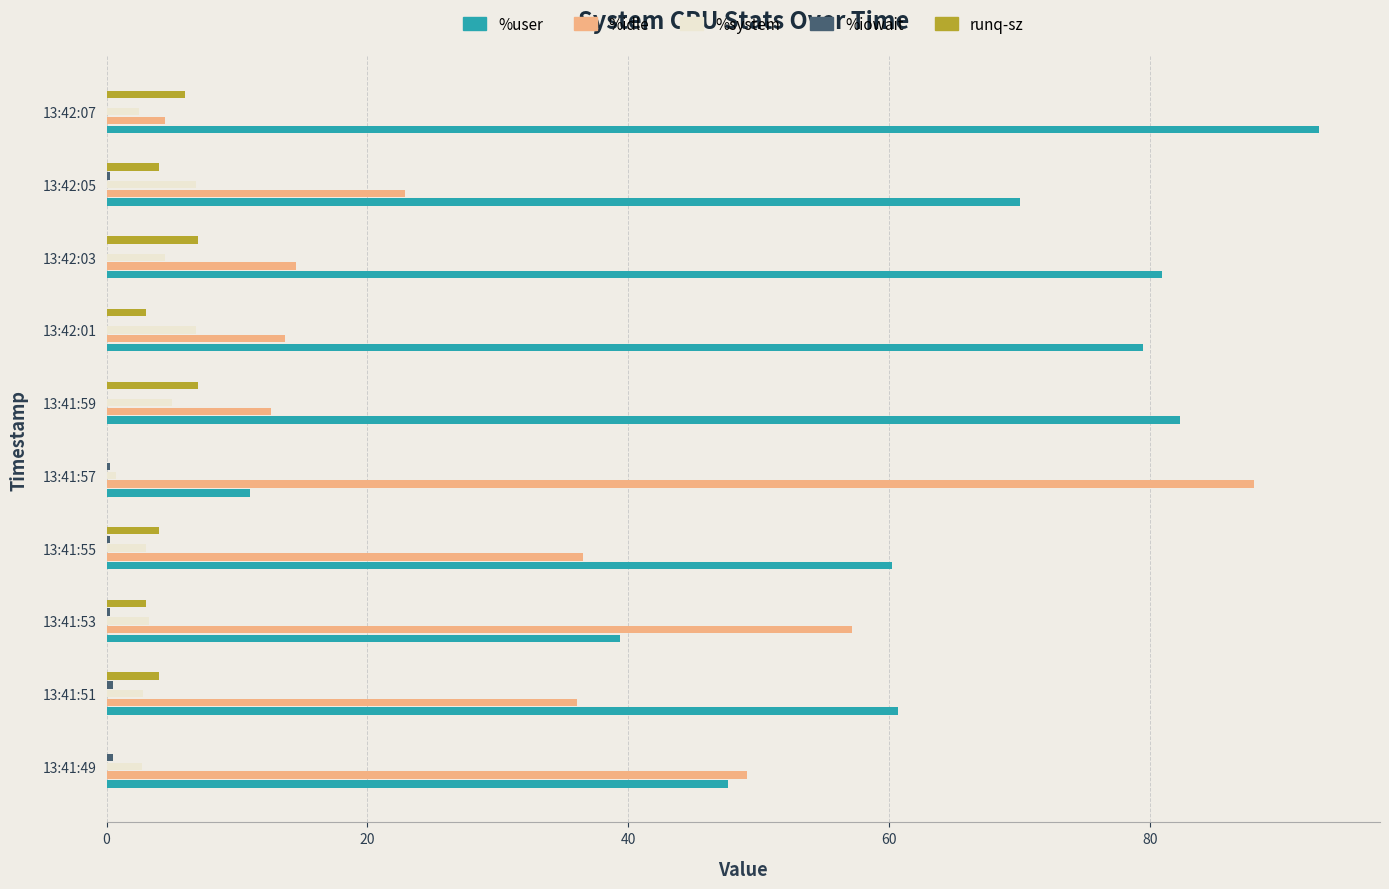

What is the greatest value displayed?

93.0